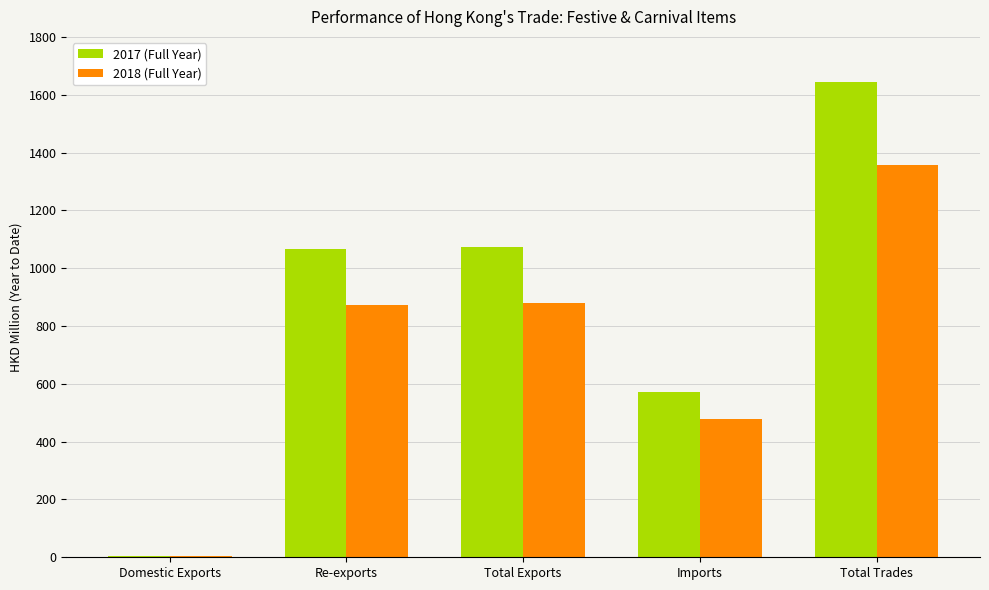

Which category has the highest value in the 2018 (Full Year) series?

Total Trades